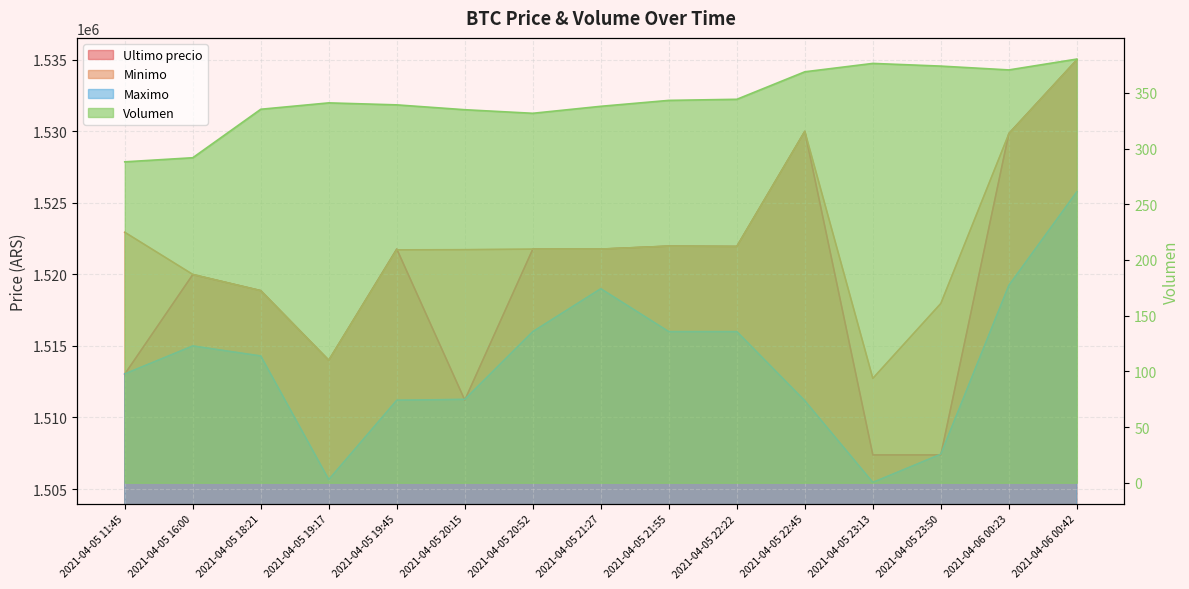

How many distinct data groups are displayed?

4